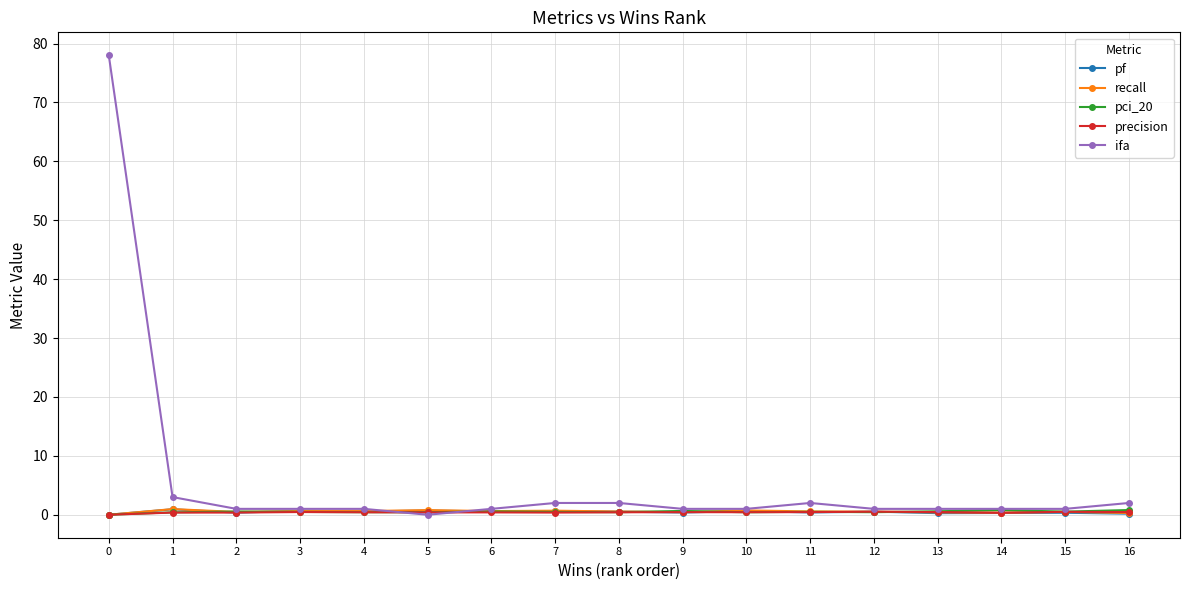

True or false: recall has more than 0 interior local peaks.

True